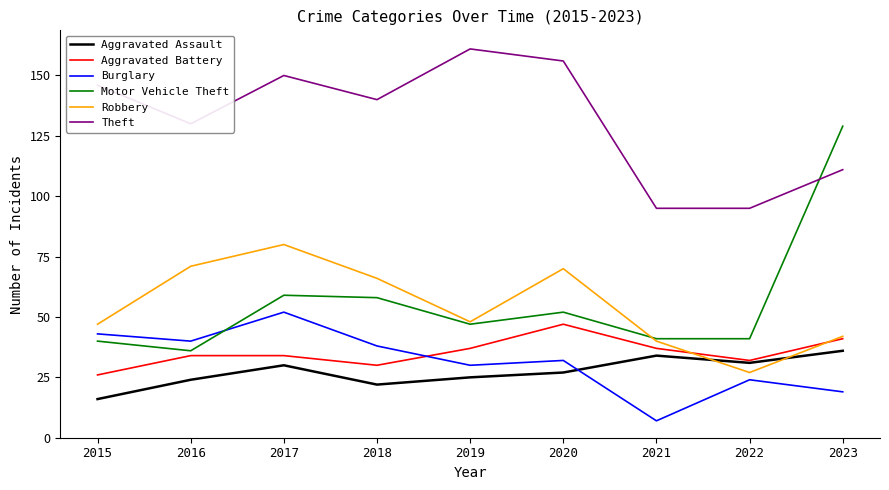

Which series changed the most between 2019 and 2023?

Motor Vehicle Theft